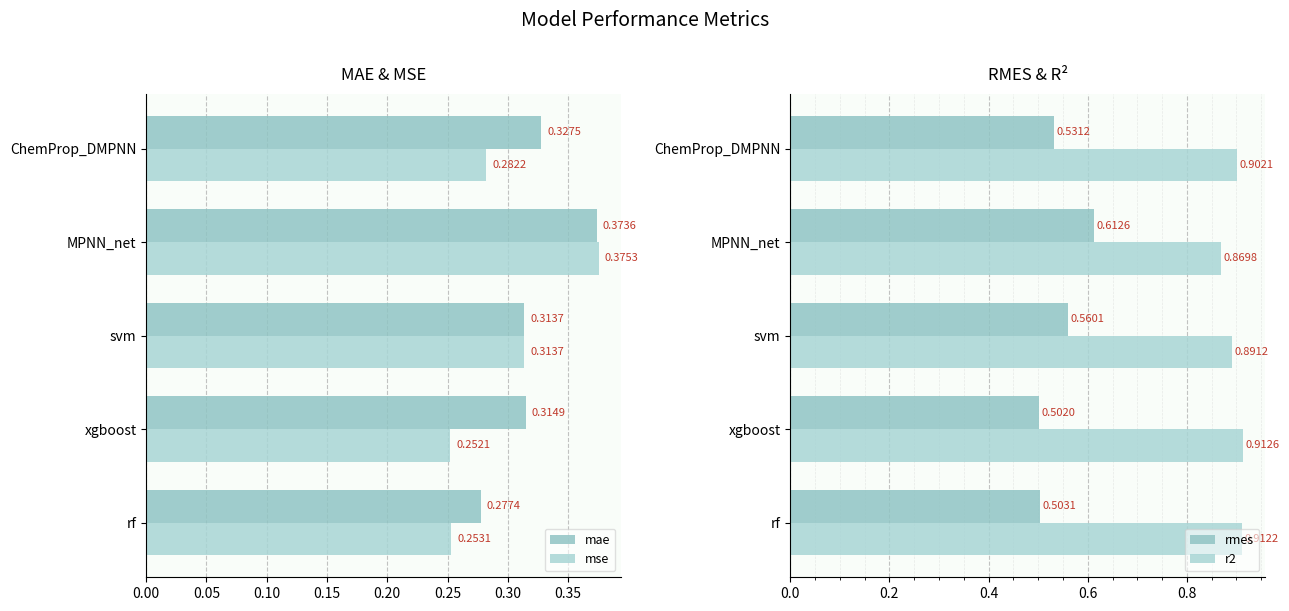

What is the spread (max minus min) of values at rf?

0.7